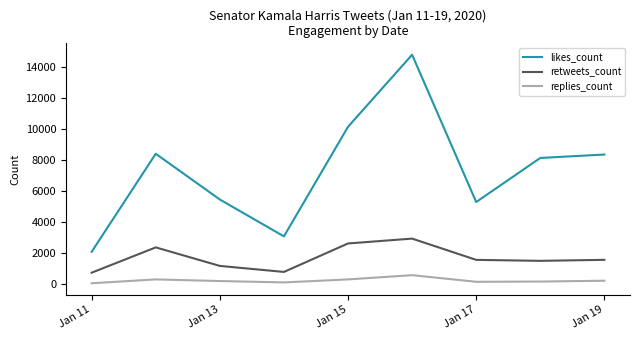

Rank the series by their maximum value, from highest to lowest.

likes_count, retweets_count, replies_count